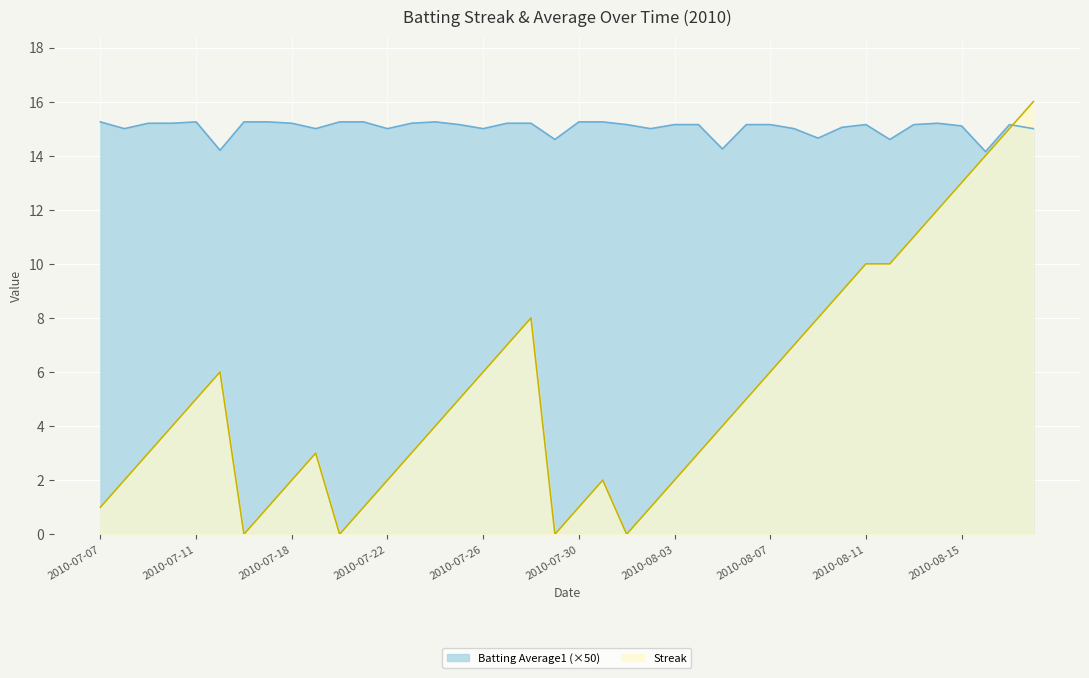

Which series has the largest range (max minus min)?

Streak